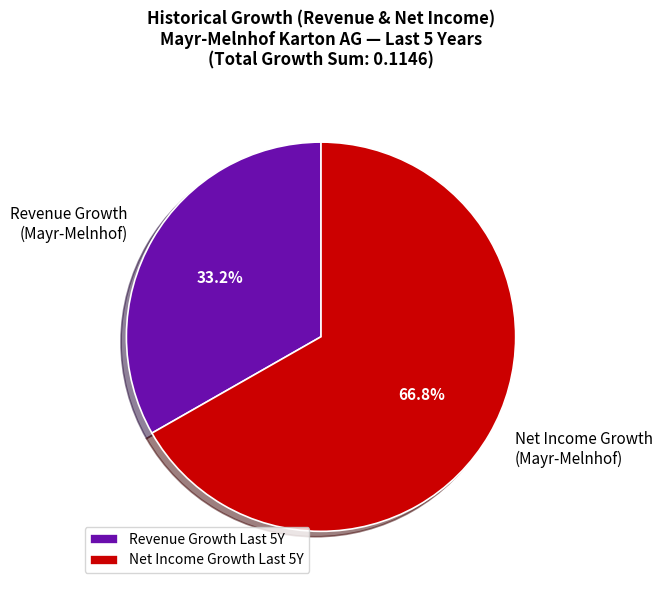

Between Net Income Growth (Mayr-Melnhof) and Revenue Growth (Mayr-Melnhof), which is larger?

Net Income Growth (Mayr-Melnhof)